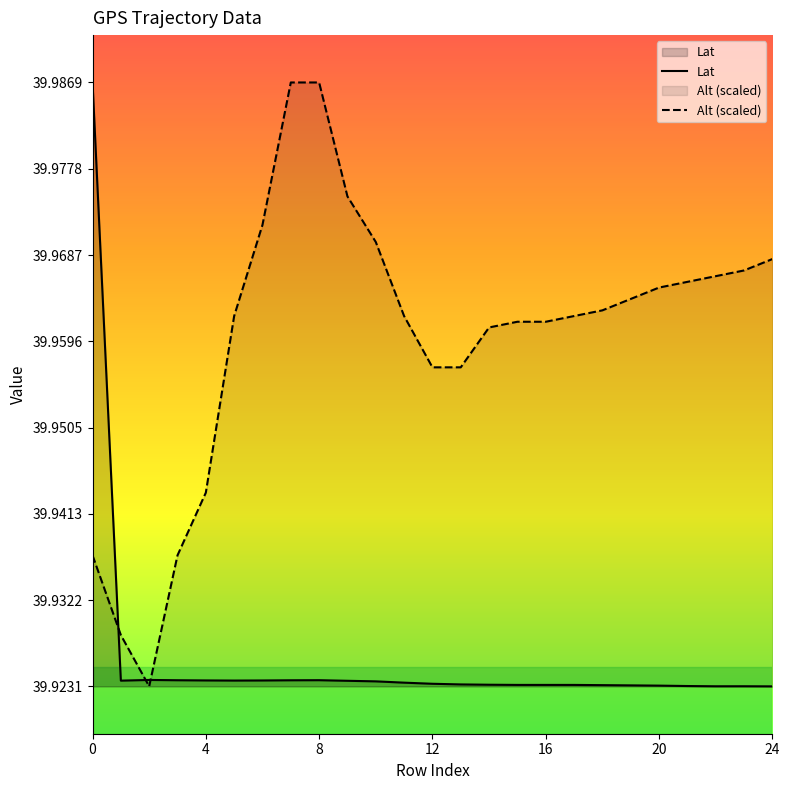

What are all the series names shown in the legend?

Lat, Alt (scaled)